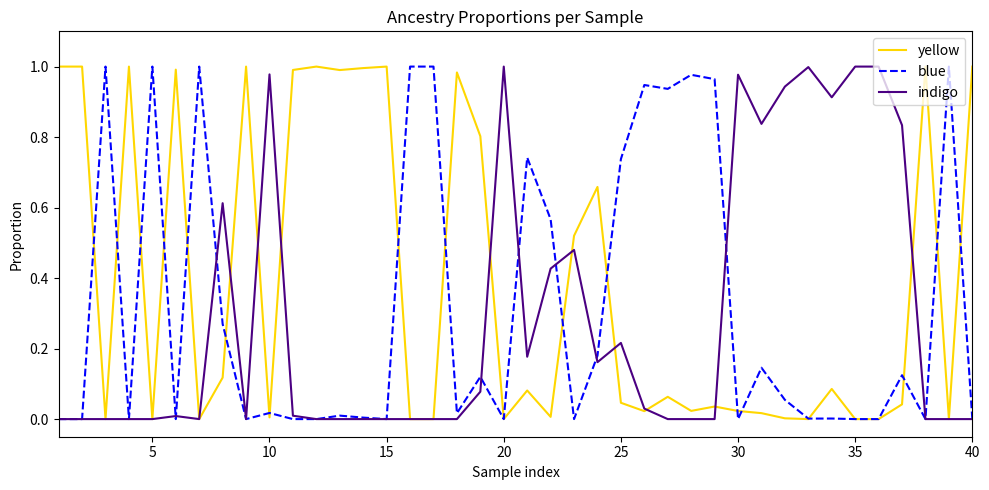

Which series has the largest total across all categories?

yellow